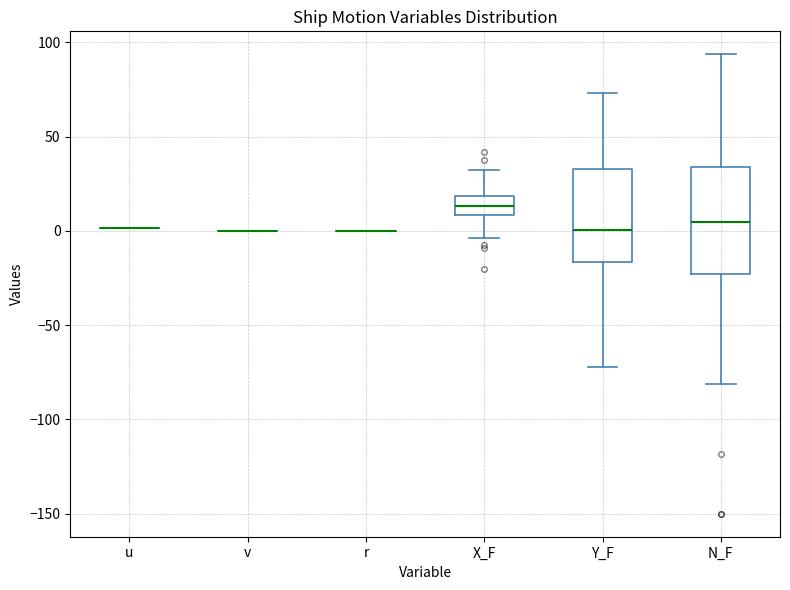

Which box is the tallest, from its lower edge to its upper edge?

N_F